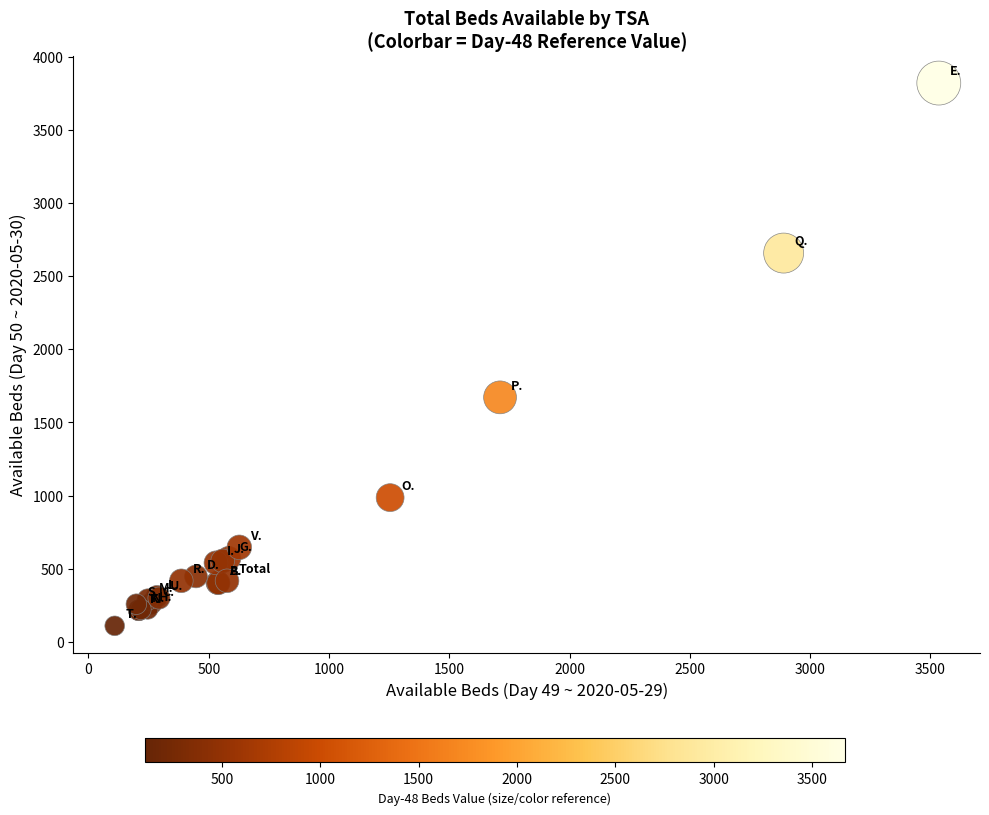

What Y value in the scatter plot is closest to 1965?

1672